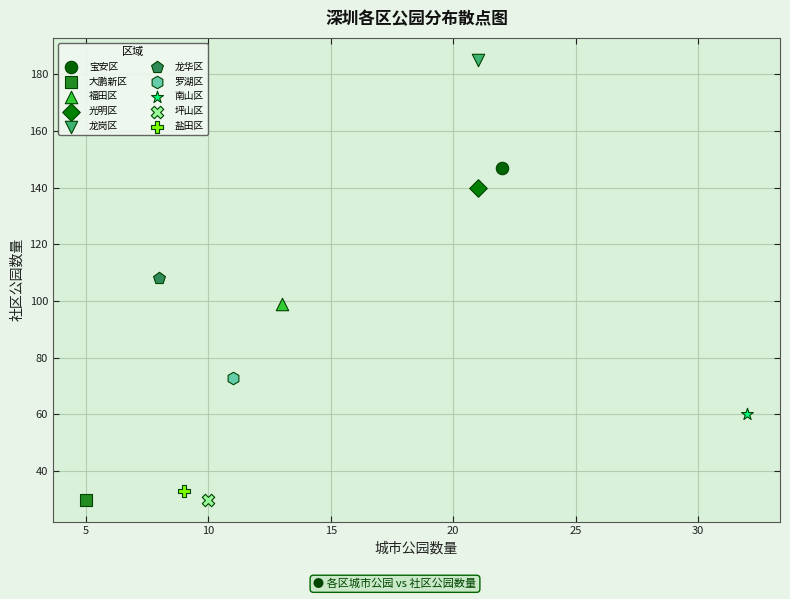

What are all the series names shown in the legend?

宝安区, 大鹏新区, 福田区, 光明区, 龙岗区, 龙华区, 罗湖区, 南山区, 坪山区, 盐田区